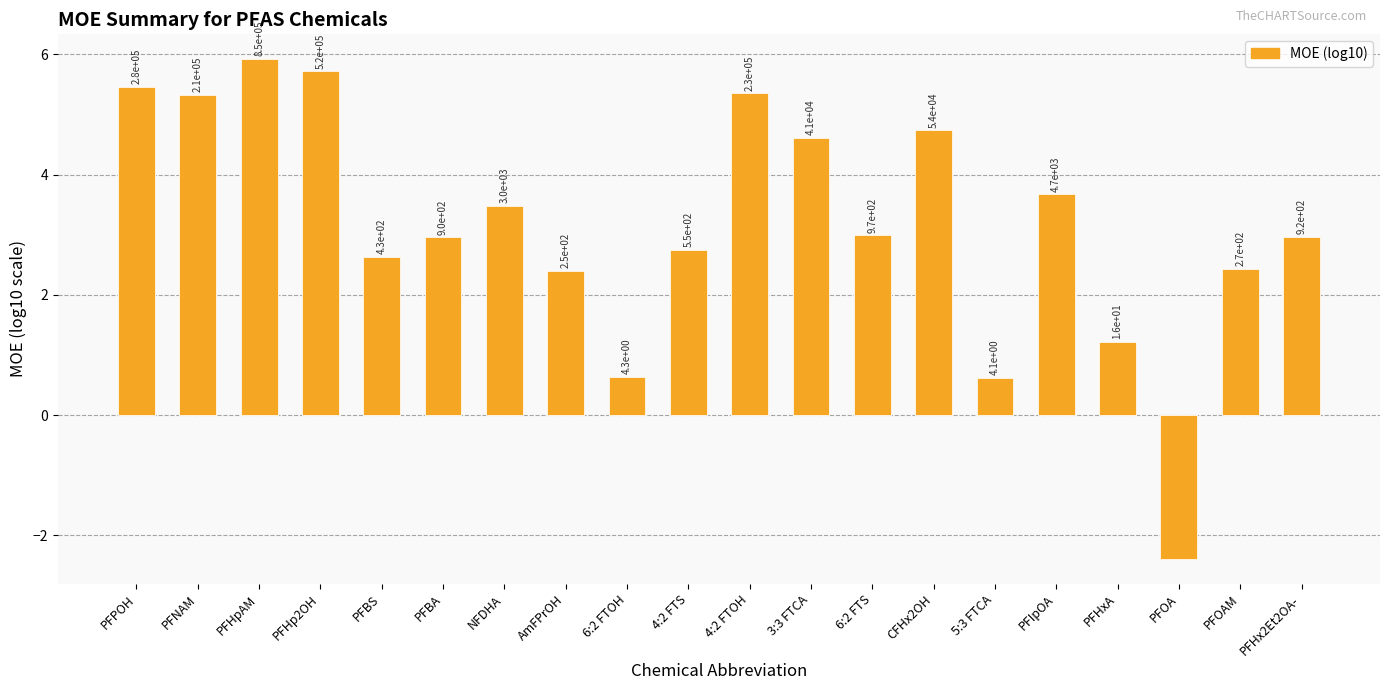

What is the sum of the values at 6:2 FTS and PFHx2Et2OA-?

5.9